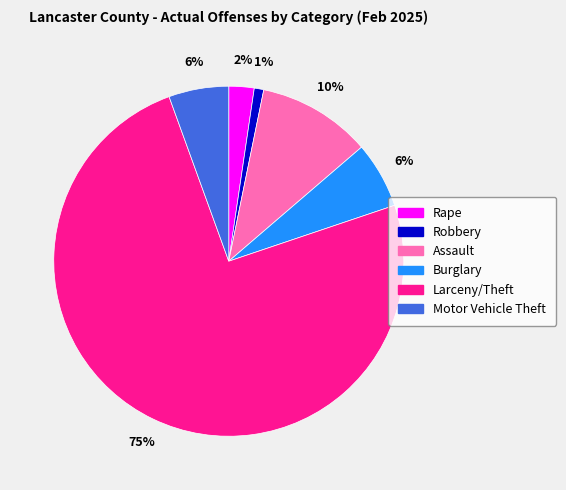

What percentage is the Burglary slice, to the nearest percent?

6%